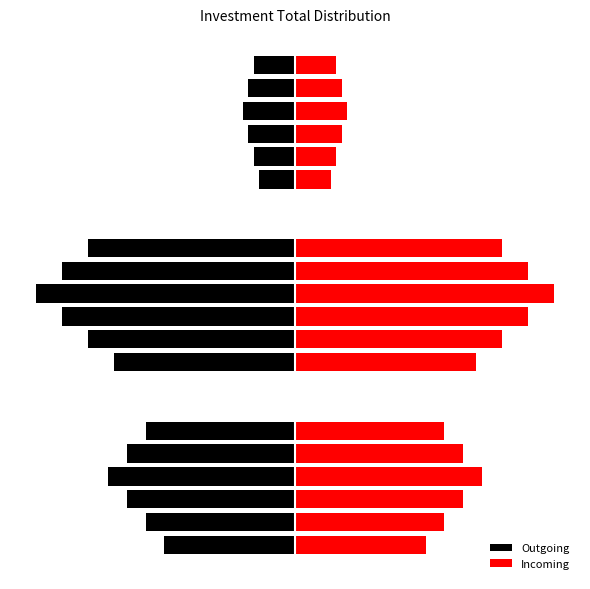

How many data points in Incoming are above 16200000?

7